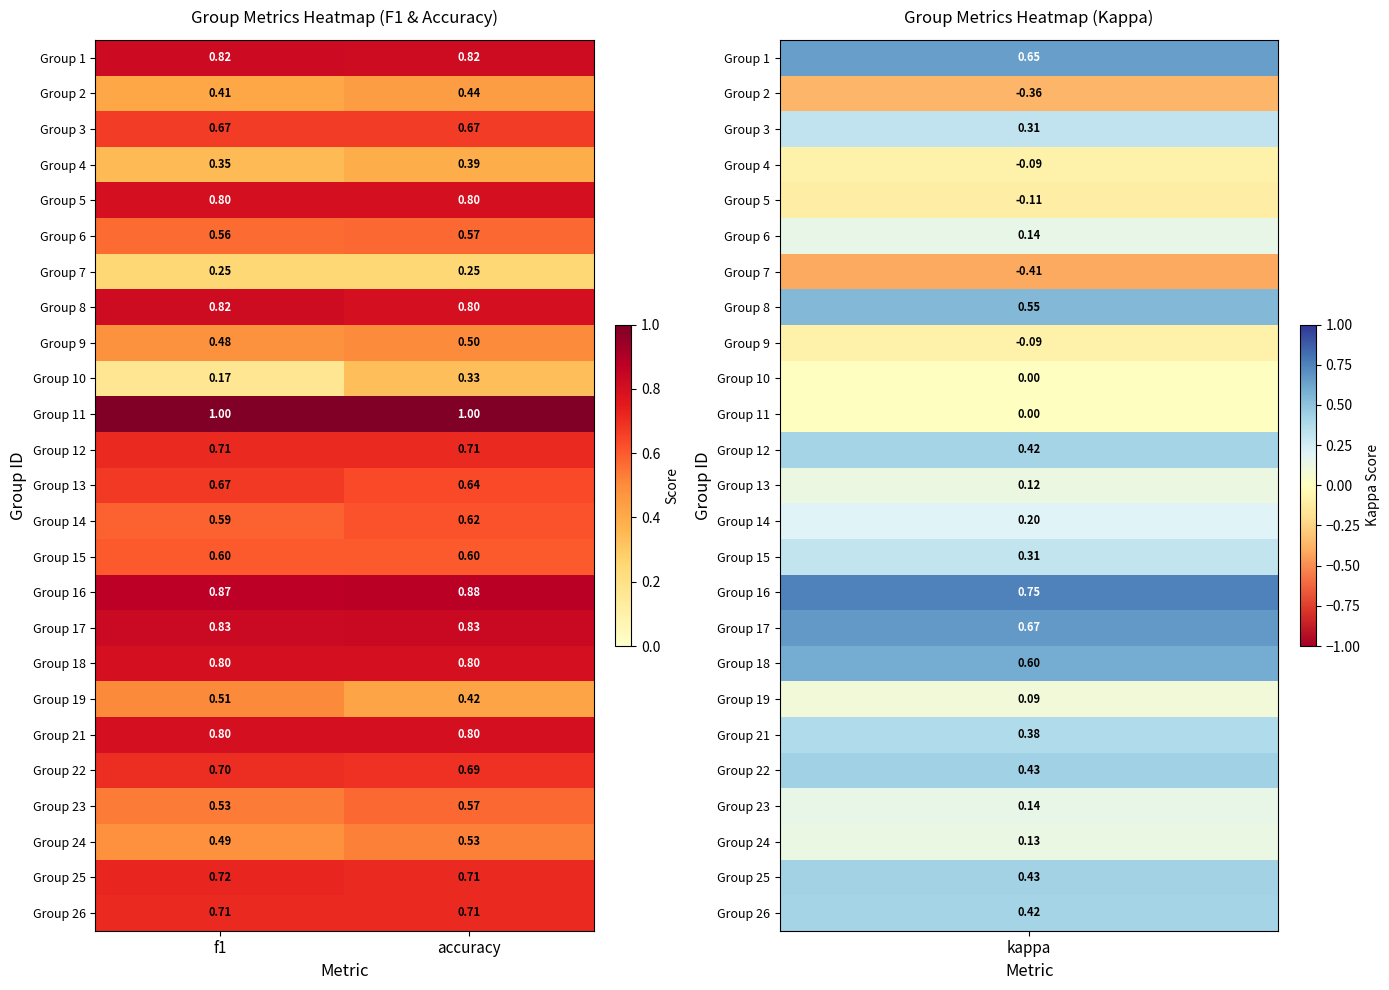

At which category is the sum across all series the highest?

accuracy